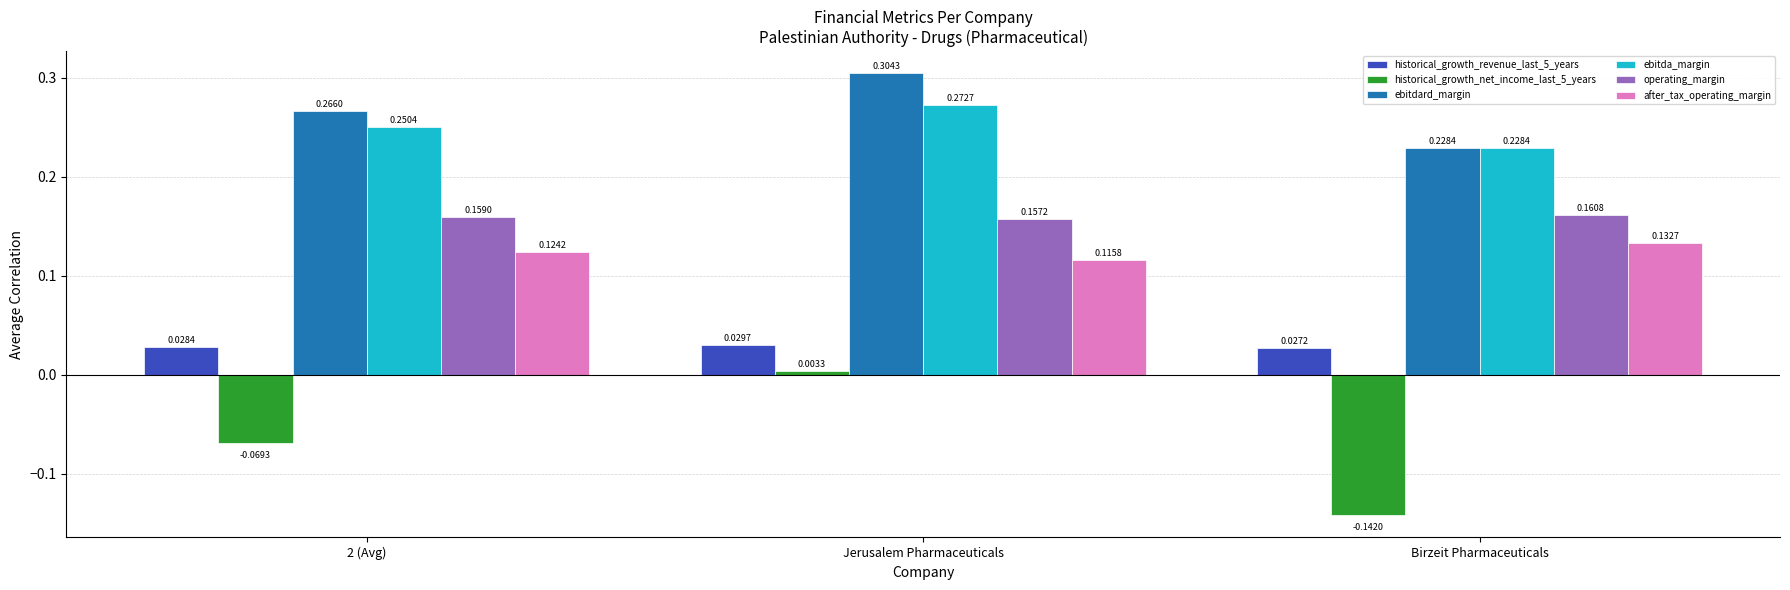

What is the total value across all series at Birzeit Pharmaceuticals?

0.6